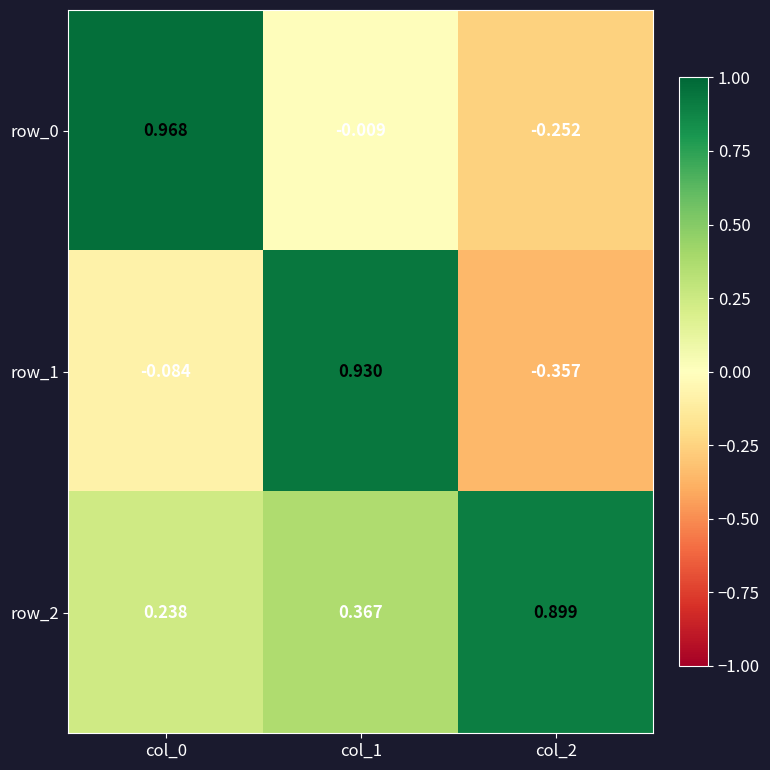

Is the value of row_0 at col_0 greater than the value of row_2 at col_0?

Yes